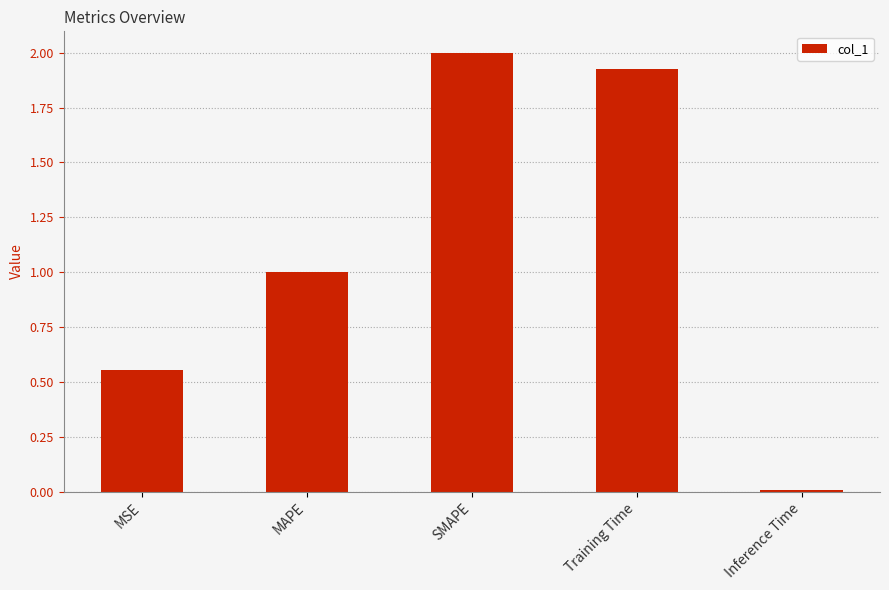

Rank the categories by value from highest to lowest.

SMAPE, Training Time, MAPE, MSE, Inference Time